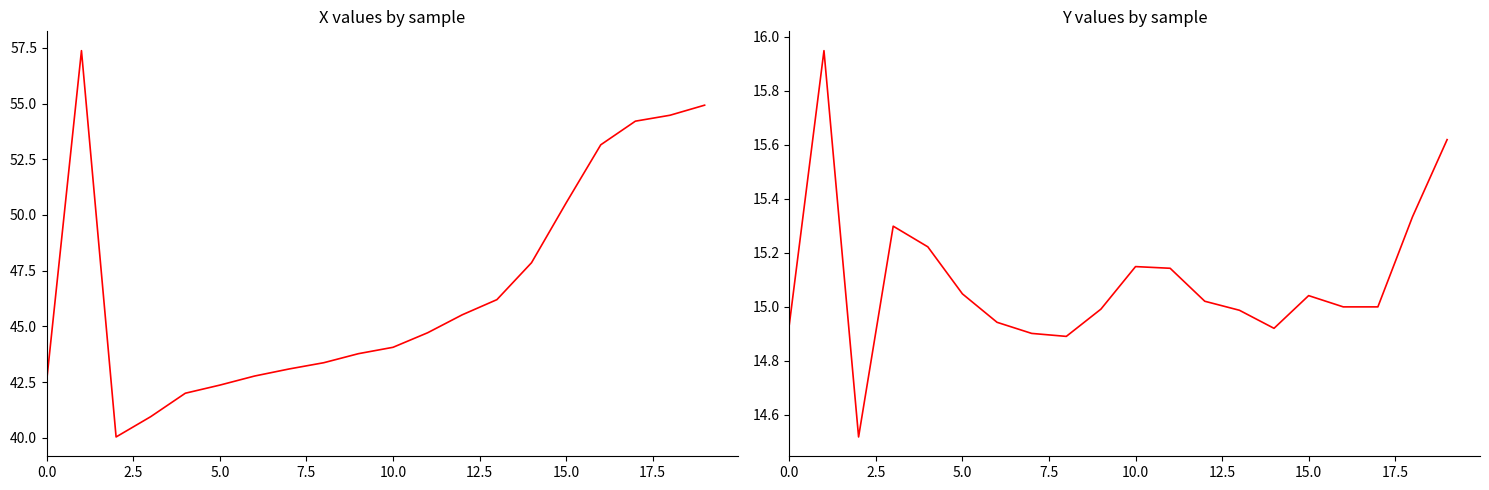

True or false: X and Y intersect in this chart.

False